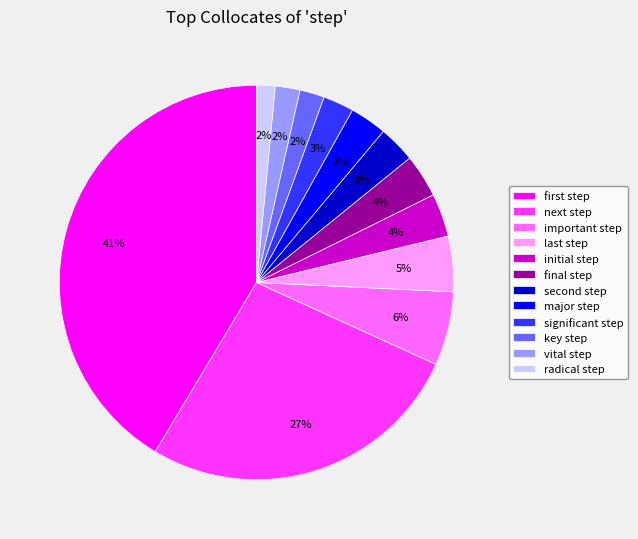

Do final step and vital step together represent more than half of the pie?

No